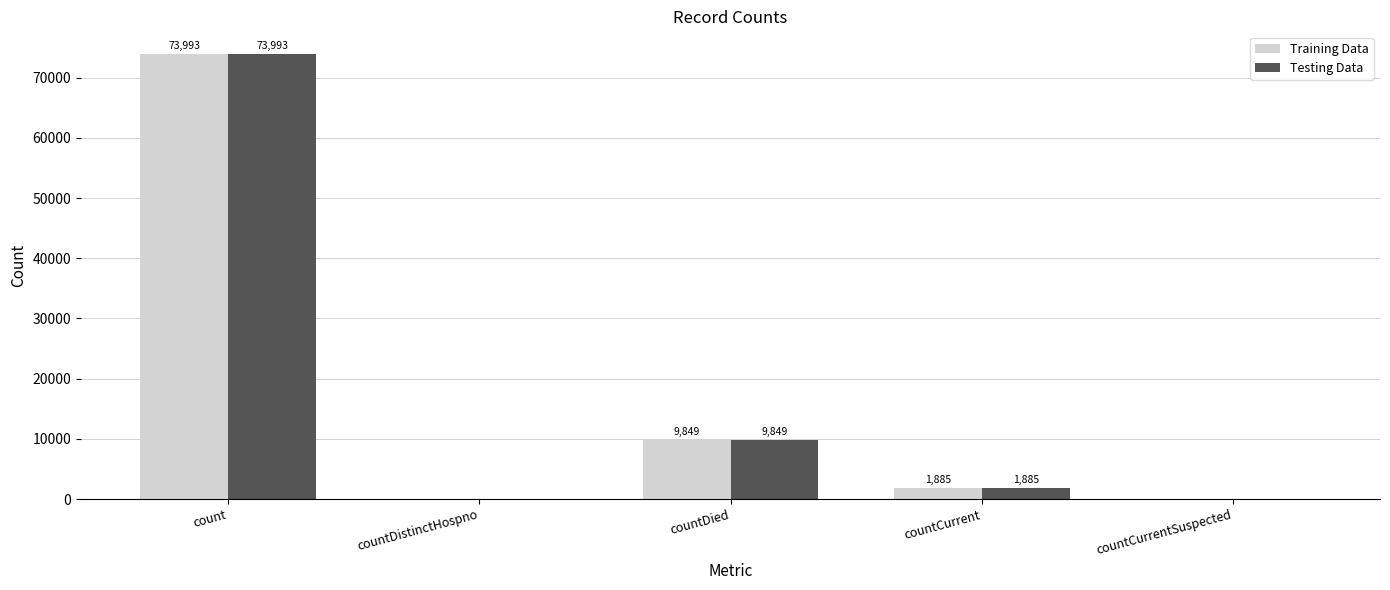

The value of Testing Data at countCurrentSuspected is 0. True or false?

True